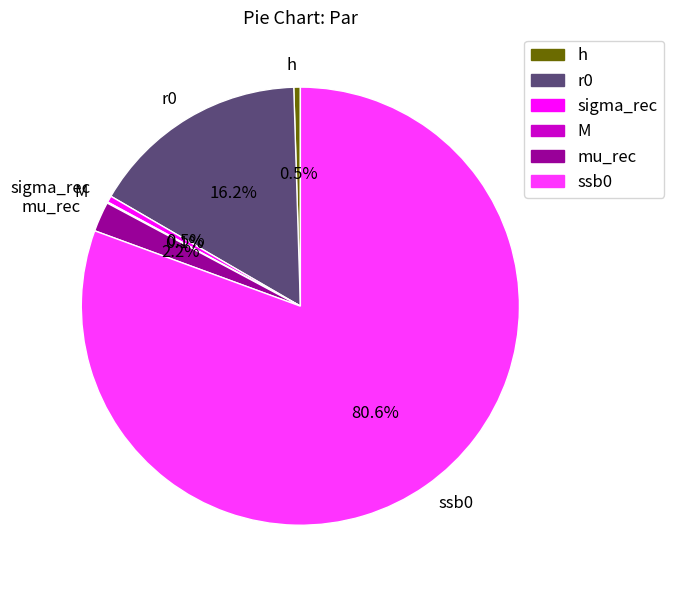

Which category has the biggest portion of the pie?

ssb0